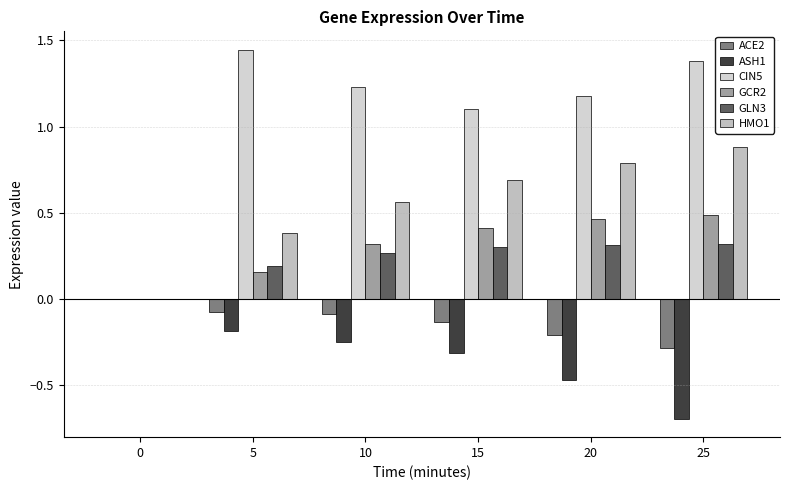

Is it true that CIN5 equals 1.7 at 10?

False